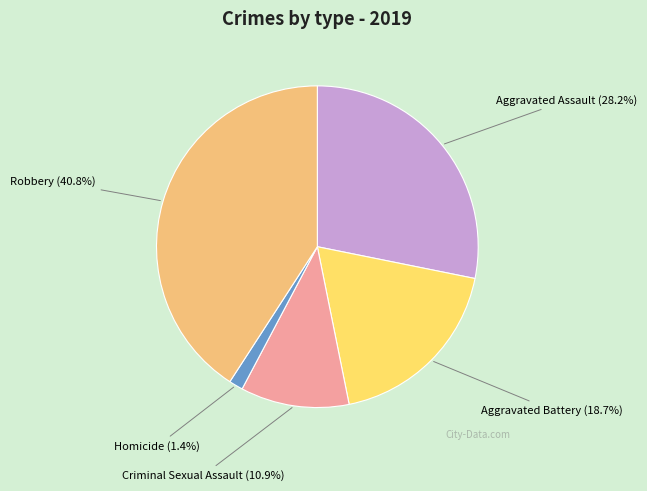

Does Aggravated Battery represent more than half of the total?

No